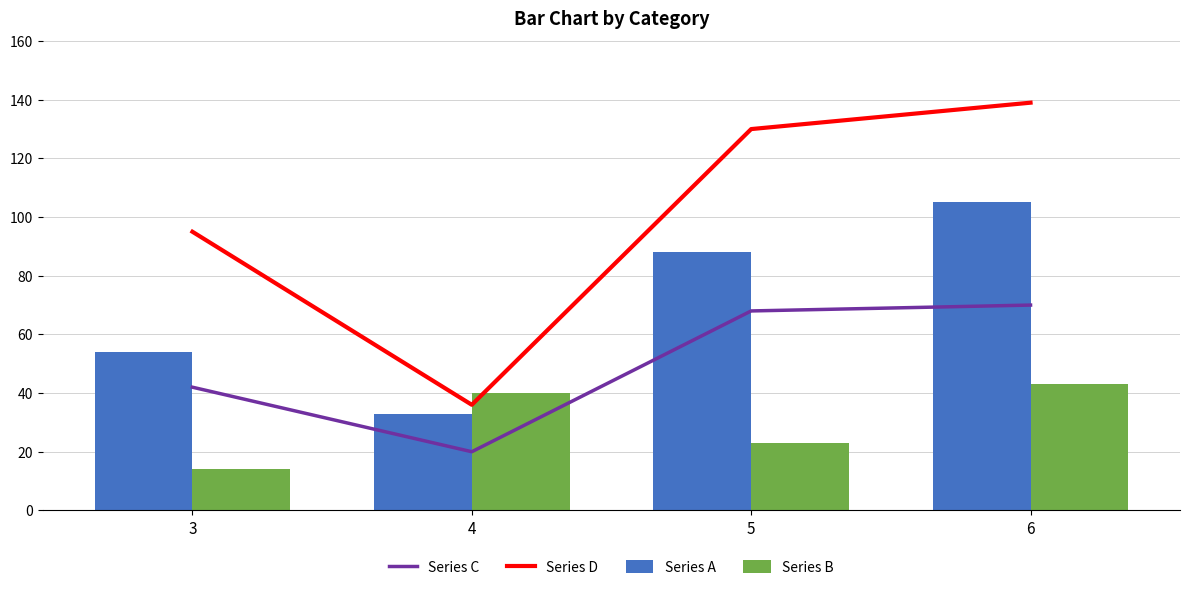

Which label corresponds to the smallest value in the chart?

3